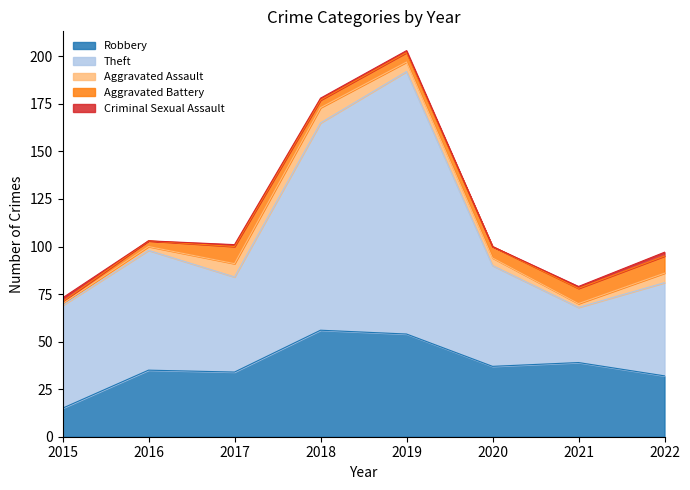

Reading left to right, transcribe all the data shown in this chart.

Robbery: 15	35	34	56	54	37	39	32
Theft: 54	63	50	109	138	53	29	49
Aggravated Assault: 1	2	7	8	5	4	2	5
Aggravated Battery: 1	3	9	4	5	6	8	9
Criminal Sexual Assault: 2	0	1	1	1	0	1	2